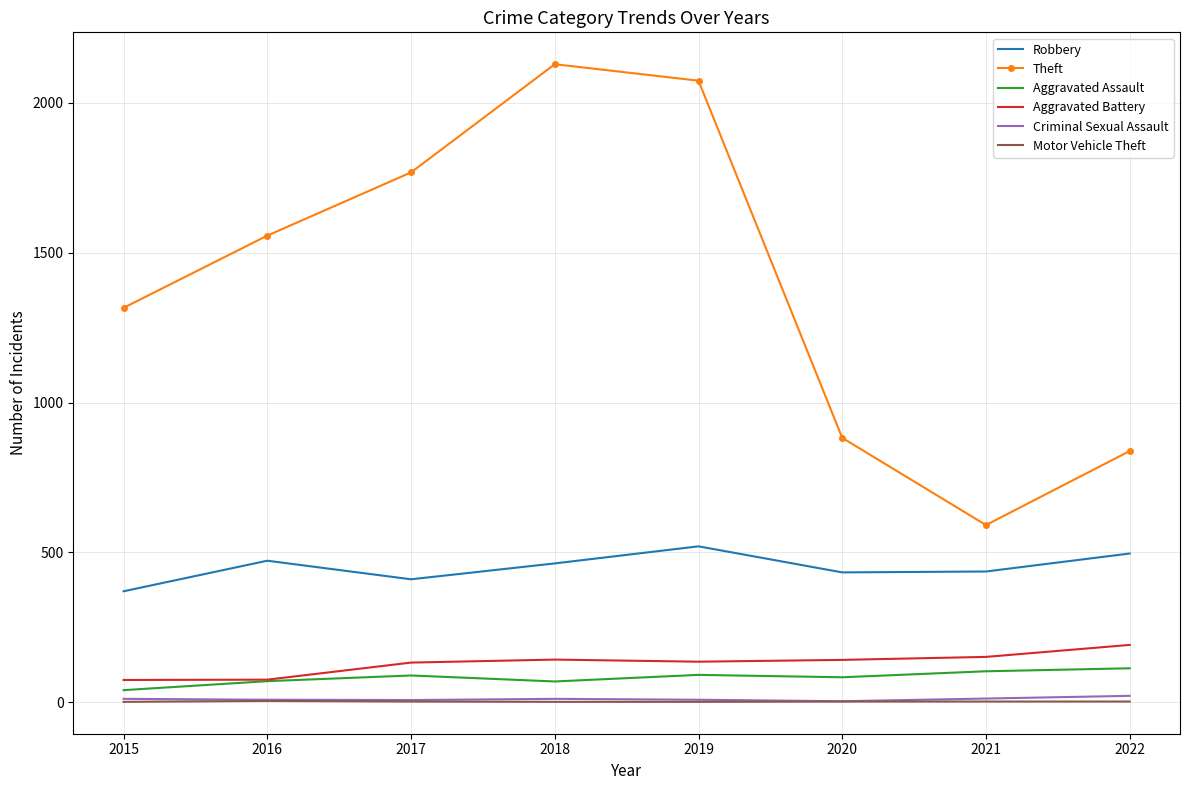

What is the difference between the maximum and minimum values in the Aggravated Battery series?

117